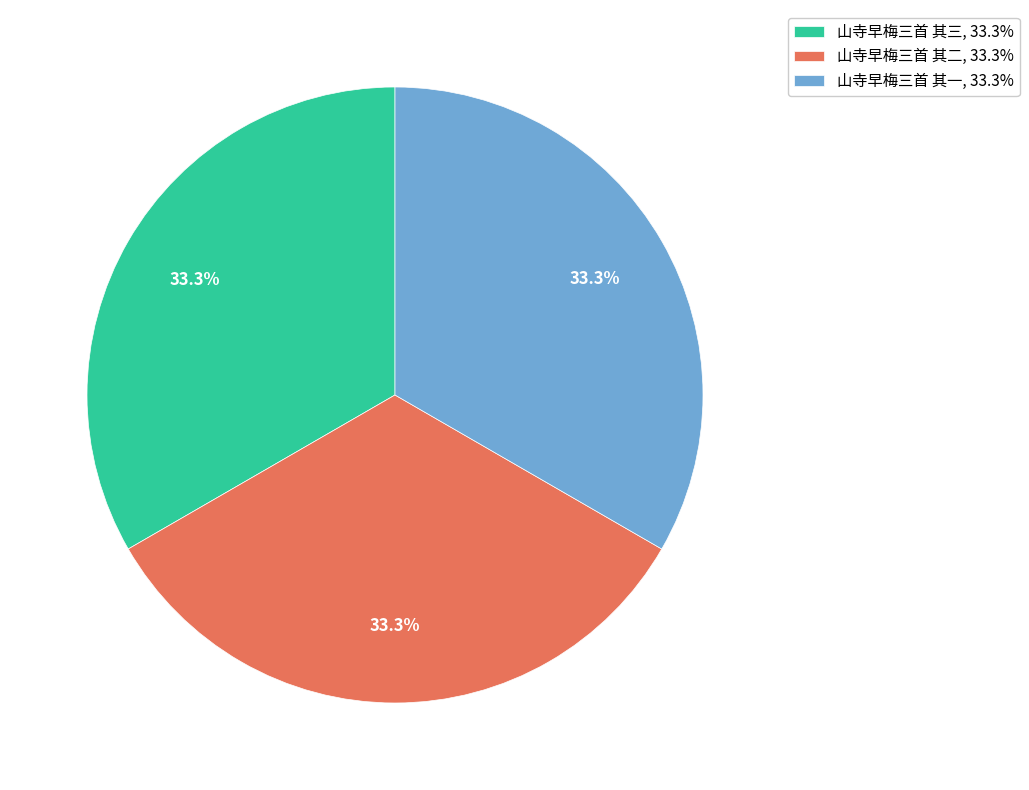

What is the ratio of the value at 山寺早梅三首 其三 to the value at 山寺早梅三首 其二?

1.0